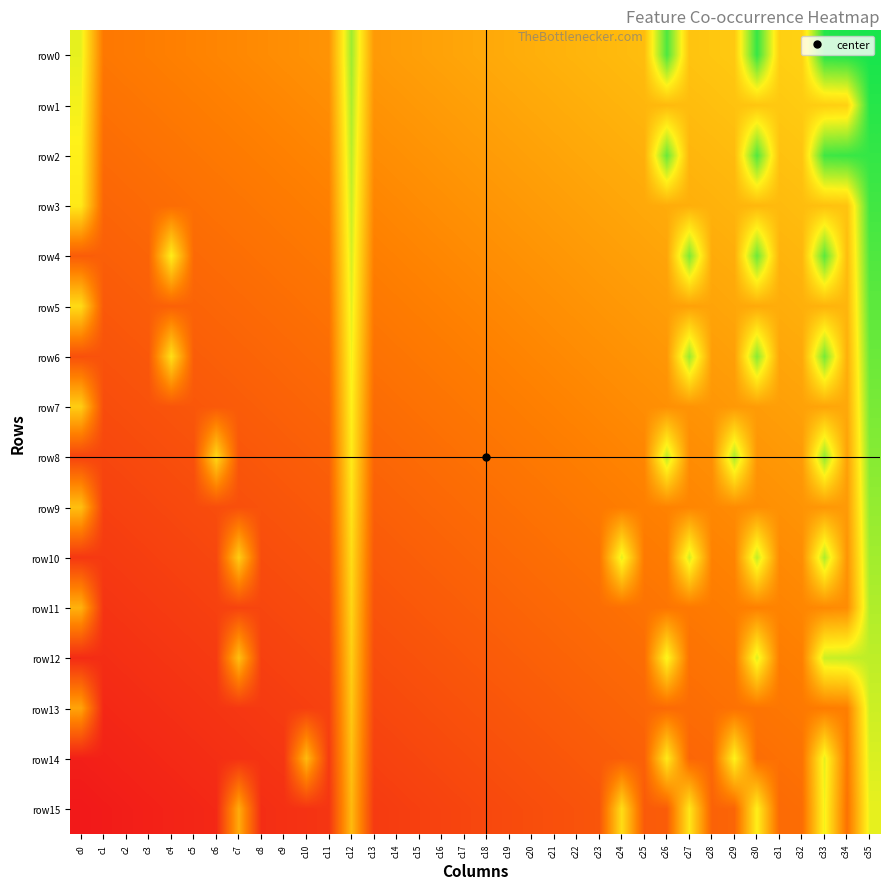

Reading right to left, extract all data points from this chart.

row0: c35=1.0	c34=1.0	c33=1.0	c32=0.6	c31=0.6	c30=1.0	c29=0.5	c28=0.5	c27=0.5	c26=0.9	c25=0.5	c24=0.5	c23=0.5	c22=0.5	c21=0.5	c20=0.5	c19=0.5	c18=0.5	c17=0.4	c16=0.4	c15=0.4	c14=0.4	c13=0.4	c12=0.8	c11=0.4	c10=0.4	c9=0.4	c8=0.4	c7=0.4	c6=0.4	c5=0.3	c4=0.3	c3=0.3	c2=0.3	c1=0.3	c0=0.7
row1: c35=1.0	c34=0.6	c33=0.6	c32=0.6	c31=0.5	c30=0.5	c29=0.5	c28=0.5	c27=0.5	c26=0.5	c25=0.5	c24=0.5	c23=0.5	c22=0.5	c21=0.5	c20=0.5	c19=0.4	c18=0.4	c17=0.4	c16=0.4	c15=0.4	c14=0.4	c13=0.4	c12=0.8	c11=0.4	c10=0.4	c9=0.4	c8=0.3	c7=0.3	c6=0.3	c5=0.3	c4=0.3	c3=0.3	c2=0.3	c1=0.3	c0=0.7
row2: c35=1.0	c34=1.0	c33=0.9	c32=0.5	c31=0.5	c30=0.9	c29=0.5	c28=0.5	c27=0.5	c26=0.9	c25=0.5	c24=0.5	c23=0.5	c22=0.4	c21=0.4	c20=0.4	c19=0.4	c18=0.4	c17=0.4	c16=0.4	c15=0.4	c14=0.4	c13=0.4	c12=0.8	c11=0.4	c10=0.3	c9=0.3	c8=0.3	c7=0.3	c6=0.3	c5=0.3	c4=0.3	c3=0.3	c2=0.3	c1=0.3	c0=0.7
row3: c35=0.9	c34=0.5	c33=0.5	c32=0.5	c31=0.5	c30=0.5	c29=0.5	c28=0.5	c27=0.5	c26=0.5	c25=0.5	c24=0.4	c23=0.4	c22=0.4	c21=0.4	c20=0.4	c19=0.4	c18=0.4	c17=0.4	c16=0.4	c15=0.4	c14=0.4	c13=0.4	c12=0.7	c11=0.3	c10=0.3	c9=0.3	c8=0.3	c7=0.3	c6=0.3	c5=0.3	c4=0.3	c3=0.3	c2=0.3	c1=0.2	c0=0.6
row4: c35=0.9	c34=0.5	c33=0.9	c32=0.5	c31=0.5	c30=0.9	c29=0.5	c28=0.5	c27=0.9	c26=0.4	c25=0.4	c24=0.4	c23=0.4	c22=0.4	c21=0.4	c20=0.4	c19=0.4	c18=0.4	c17=0.4	c16=0.4	c15=0.3	c14=0.3	c13=0.3	c12=0.7	c11=0.3	c10=0.3	c9=0.3	c8=0.3	c7=0.3	c6=0.3	c5=0.3	c4=0.7	c3=0.2	c2=0.2	c1=0.2	c0=0.2
row5: c35=0.9	c34=0.5	c33=0.5	c32=0.5	c31=0.5	c30=0.5	c29=0.4	c28=0.4	c27=0.4	c26=0.4	c25=0.4	c24=0.4	c23=0.4	c22=0.4	c21=0.4	c20=0.4	c19=0.4	c18=0.4	c17=0.3	c16=0.3	c15=0.3	c14=0.3	c13=0.3	c12=0.7	c11=0.3	c10=0.3	c9=0.3	c8=0.3	c7=0.3	c6=0.3	c5=0.2	c4=0.2	c3=0.2	c2=0.2	c1=0.2	c0=0.6
row6: c35=0.9	c34=0.5	c33=0.9	c32=0.5	c31=0.4	c30=0.8	c29=0.4	c28=0.4	c27=0.8	c26=0.4	c25=0.4	c24=0.4	c23=0.4	c22=0.4	c21=0.4	c20=0.4	c19=0.3	c18=0.3	c17=0.3	c16=0.3	c15=0.3	c14=0.3	c13=0.3	c12=0.7	c11=0.3	c10=0.3	c9=0.3	c8=0.2	c7=0.2	c6=0.2	c5=0.2	c4=0.6	c3=0.2	c2=0.2	c1=0.2	c0=0.2
row7: c35=0.9	c34=0.5	c33=0.4	c32=0.4	c31=0.4	c30=0.4	c29=0.4	c28=0.4	c27=0.4	c26=0.4	c25=0.4	c24=0.4	c23=0.4	c22=0.3	c21=0.3	c20=0.3	c19=0.3	c18=0.3	c17=0.3	c16=0.3	c15=0.3	c14=0.3	c13=0.3	c12=0.7	c11=0.3	c10=0.2	c9=0.2	c8=0.2	c7=0.2	c6=0.2	c5=0.2	c4=0.2	c3=0.2	c2=0.2	c1=0.2	c0=0.6
row8: c35=0.8	c34=0.4	c33=0.8	c32=0.4	c31=0.4	c30=0.4	c29=0.8	c28=0.4	c27=0.4	c26=0.8	c25=0.4	c24=0.3	c23=0.3	c22=0.3	c21=0.3	c20=0.3	c19=0.3	c18=0.3	c17=0.3	c16=0.3	c15=0.3	c14=0.3	c13=0.3	c12=0.6	c11=0.2	c10=0.2	c9=0.2	c8=0.2	c7=0.2	c6=0.6	c5=0.2	c4=0.2	c3=0.2	c2=0.2	c1=0.1	c0=0.1
row9: c35=0.8	c34=0.4	c33=0.4	c32=0.4	c31=0.4	c30=0.4	c29=0.4	c28=0.4	c27=0.4	c26=0.3	c25=0.3	c24=0.3	c23=0.3	c22=0.3	c21=0.3	c20=0.3	c19=0.3	c18=0.3	c17=0.3	c16=0.3	c15=0.2	c14=0.2	c13=0.2	c12=0.6	c11=0.2	c10=0.2	c9=0.2	c8=0.2	c7=0.2	c6=0.2	c5=0.2	c4=0.2	c3=0.1	c2=0.1	c1=0.1	c0=0.5
row10: c35=0.8	c34=0.4	c33=0.8	c32=0.4	c31=0.4	c30=0.8	c29=0.3	c28=0.3	c27=0.7	c26=0.3	c25=0.3	c24=0.7	c23=0.3	c22=0.3	c21=0.3	c20=0.3	c19=0.3	c18=0.3	c17=0.2	c16=0.2	c15=0.2	c14=0.2	c13=0.2	c12=0.6	c11=0.2	c10=0.2	c9=0.2	c8=0.2	c7=0.6	c6=0.2	c5=0.1	c4=0.1	c3=0.1	c2=0.1	c1=0.1	c0=0.1
row11: c35=0.8	c34=0.4	c33=0.4	c32=0.4	c31=0.3	c30=0.3	c29=0.3	c28=0.3	c27=0.3	c26=0.3	c25=0.3	c24=0.3	c23=0.3	c22=0.3	c21=0.3	c20=0.3	c19=0.2	c18=0.2	c17=0.2	c16=0.2	c15=0.2	c14=0.2	c13=0.2	c12=0.6	c11=0.2	c10=0.2	c9=0.2	c8=0.1	c7=0.1	c6=0.1	c5=0.1	c4=0.1	c3=0.1	c2=0.1	c1=0.1	c0=0.5
row12: c35=0.8	c34=0.8	c33=0.7	c32=0.3	c31=0.3	c30=0.7	c29=0.3	c28=0.3	c27=0.3	c26=0.7	c25=0.3	c24=0.3	c23=0.3	c22=0.2	c21=0.2	c20=0.2	c19=0.2	c18=0.2	c17=0.2	c16=0.2	c15=0.2	c14=0.2	c13=0.2	c12=0.6	c11=0.2	c10=0.1	c9=0.1	c8=0.1	c7=0.5	c6=0.1	c5=0.1	c4=0.1	c3=0.1	c2=0.1	c1=0.1	c0=0.1
row13: c35=0.7	c34=0.3	c33=0.3	c32=0.3	c31=0.3	c30=0.3	c29=0.3	c28=0.3	c27=0.3	c26=0.3	c25=0.3	c24=0.2	c23=0.2	c22=0.2	c21=0.2	c20=0.2	c19=0.2	c18=0.2	c17=0.2	c16=0.2	c15=0.2	c14=0.2	c13=0.2	c12=0.5	c11=0.1	c10=0.1	c9=0.1	c8=0.1	c7=0.1	c6=0.1	c5=0.1	c4=0.1	c3=0.1	c2=0.1	c1=0.0	c0=0.4
row14: c35=0.7	c34=0.3	c33=0.7	c32=0.3	c31=0.3	c30=0.3	c29=0.7	c28=0.3	c27=0.3	c26=0.6	c25=0.2	c24=0.2	c23=0.2	c22=0.2	c21=0.2	c20=0.2	c19=0.2	c18=0.2	c17=0.2	c16=0.2	c15=0.1	c14=0.1	c13=0.1	c12=0.5	c11=0.1	c10=0.5	c9=0.1	c8=0.1	c7=0.1	c6=0.1	c5=0.1	c4=0.1	c3=0.0	c2=0.0	c1=0.0	c0=0.0
row15: c35=0.7	c34=0.3	c33=0.7	c32=0.3	c31=0.3	c30=0.7	c29=0.2	c28=0.2	c27=0.6	c26=0.2	c25=0.2	c24=0.6	c23=0.2	c22=0.2	c21=0.2	c20=0.2	c19=0.2	c18=0.2	c17=0.1	c16=0.1	c15=0.1	c14=0.1	c13=0.1	c12=0.5	c11=0.1	c10=0.1	c9=0.1	c8=0.1	c7=0.5	c6=0.1	c5=0.0	c4=0.0	c3=0.0	c2=0.0	c1=0.0	c0=0.0